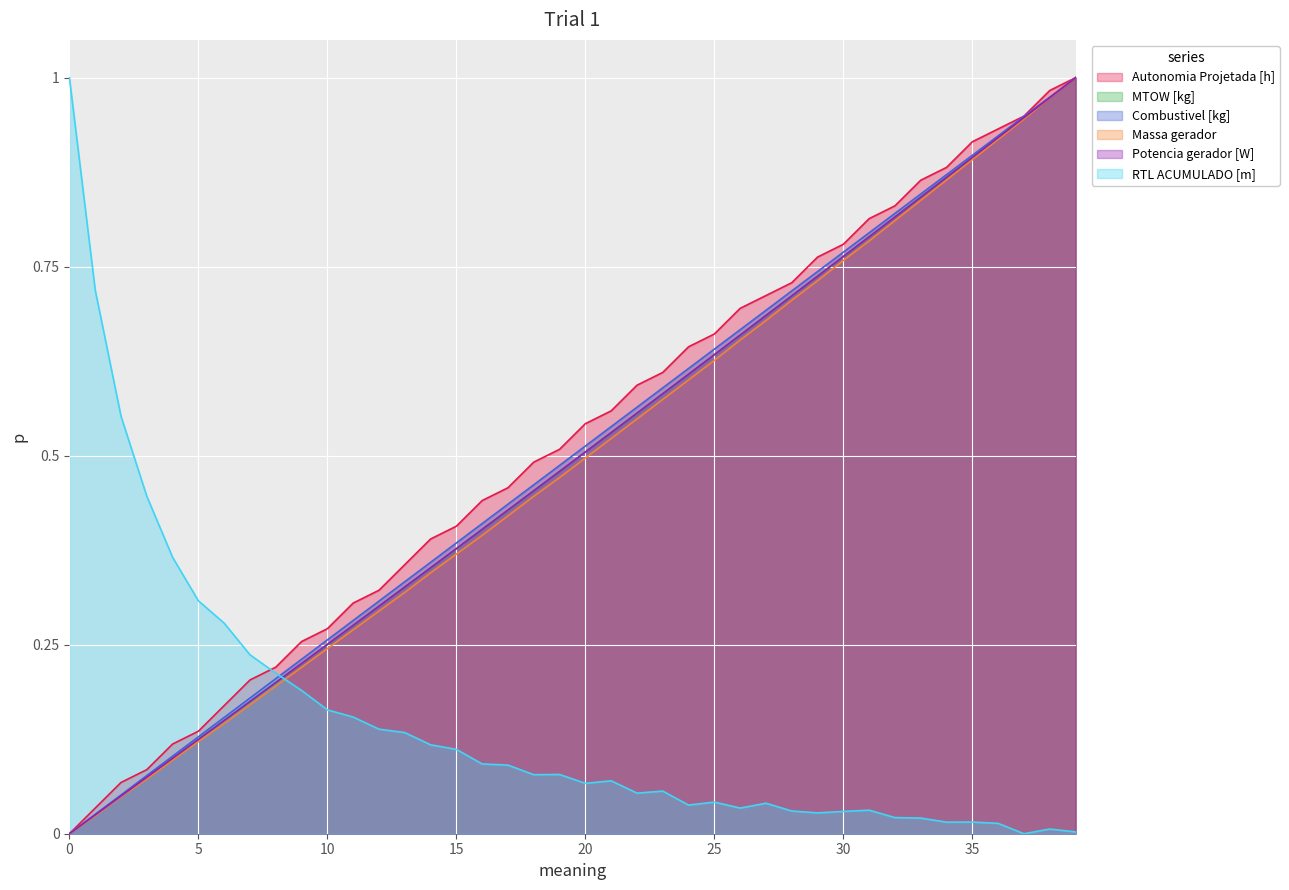

How many categories are shown in the chart?

40